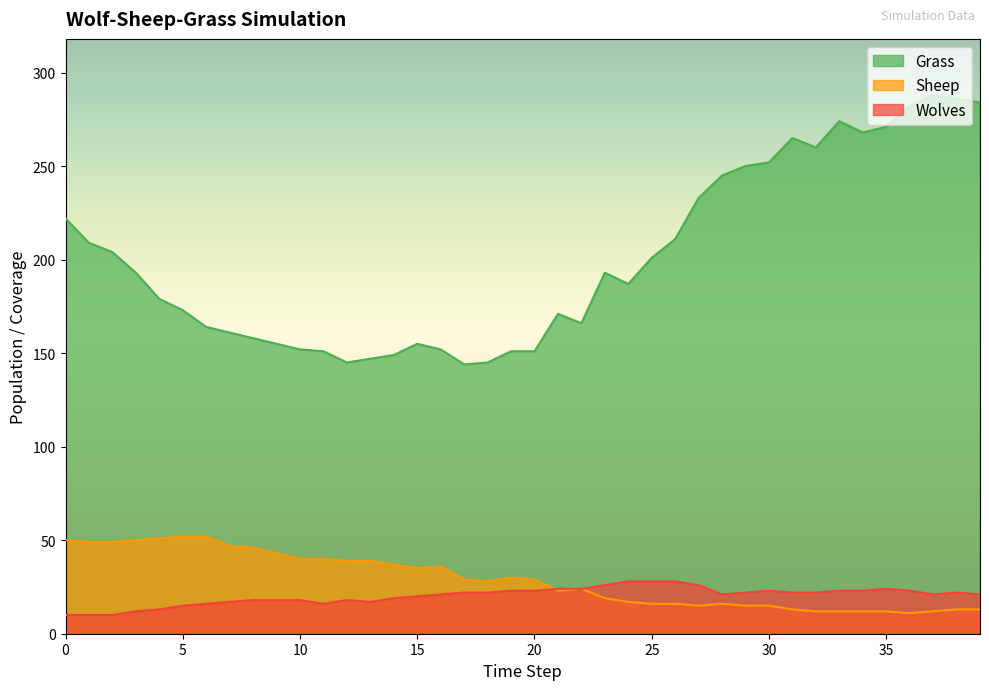

What are all the series names shown in the legend?

Grass, Sheep, Wolves